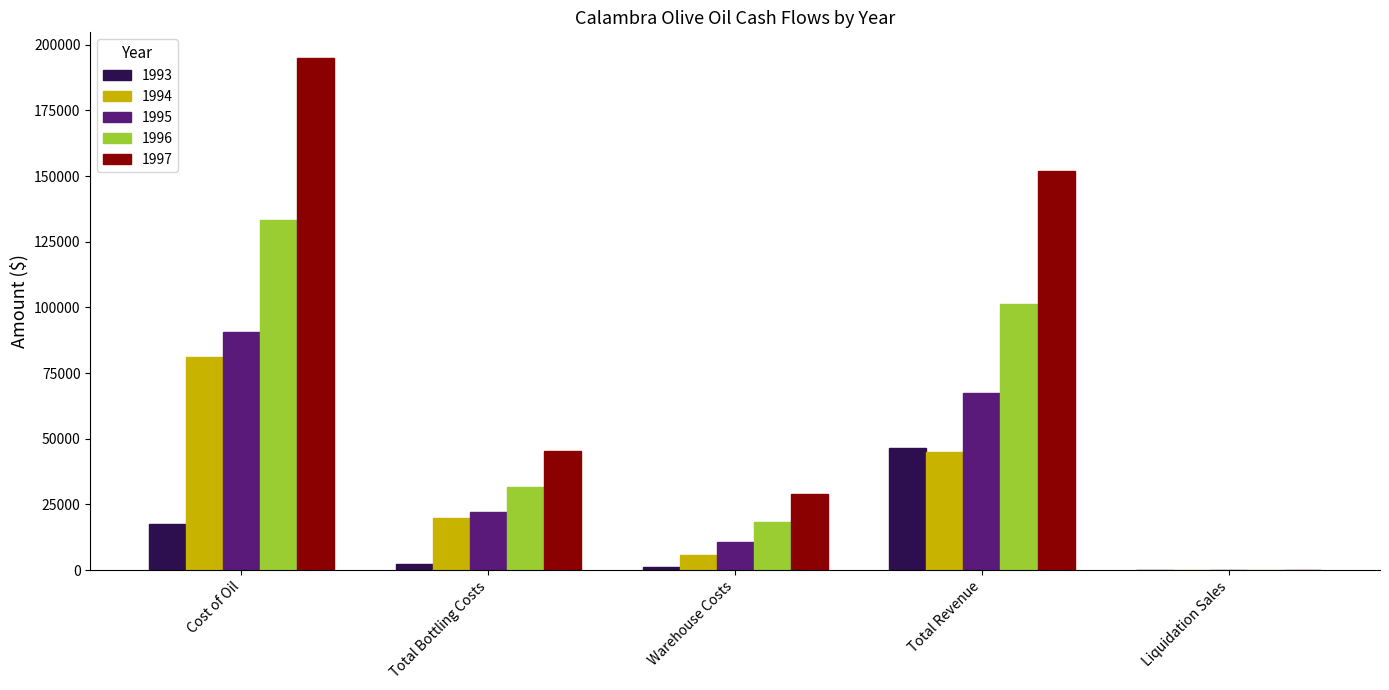

How many series are shown in this chart?

5